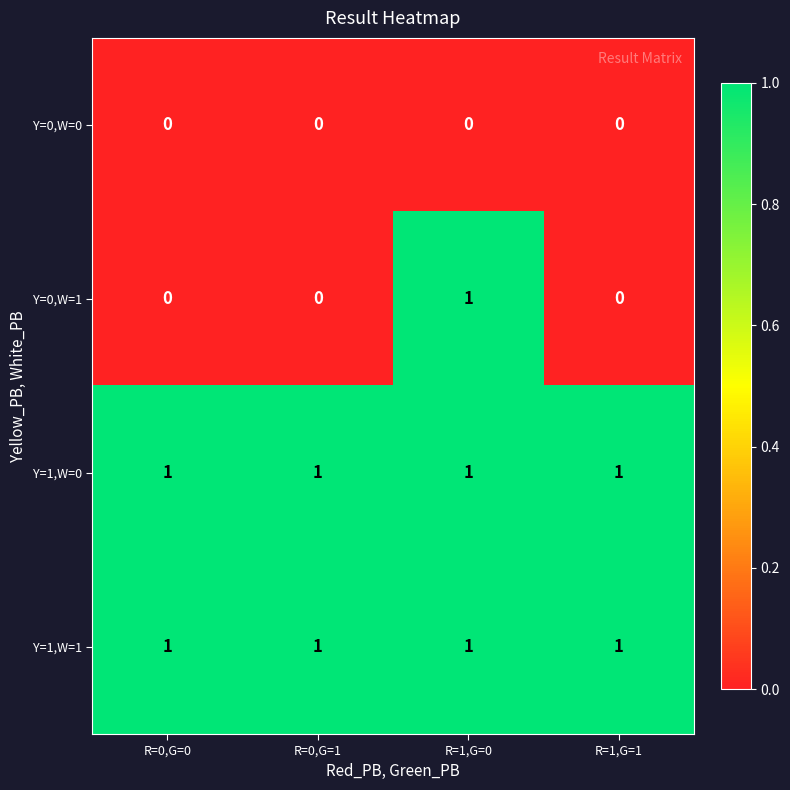

At how many categories does at least one series exceed 0?

4